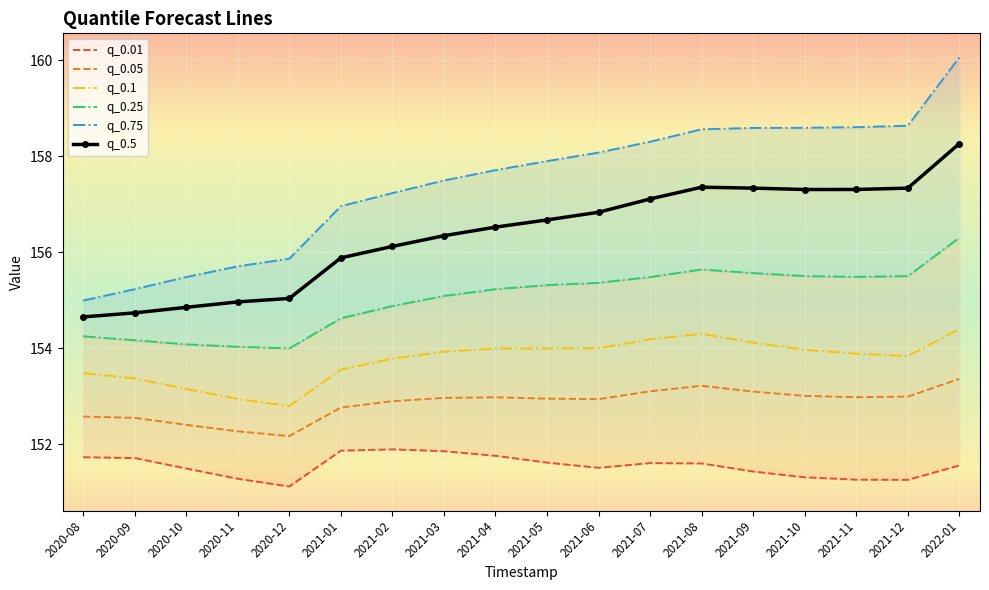

True or false: q_0.5 has a value of 156.8 at 2021-06.

True